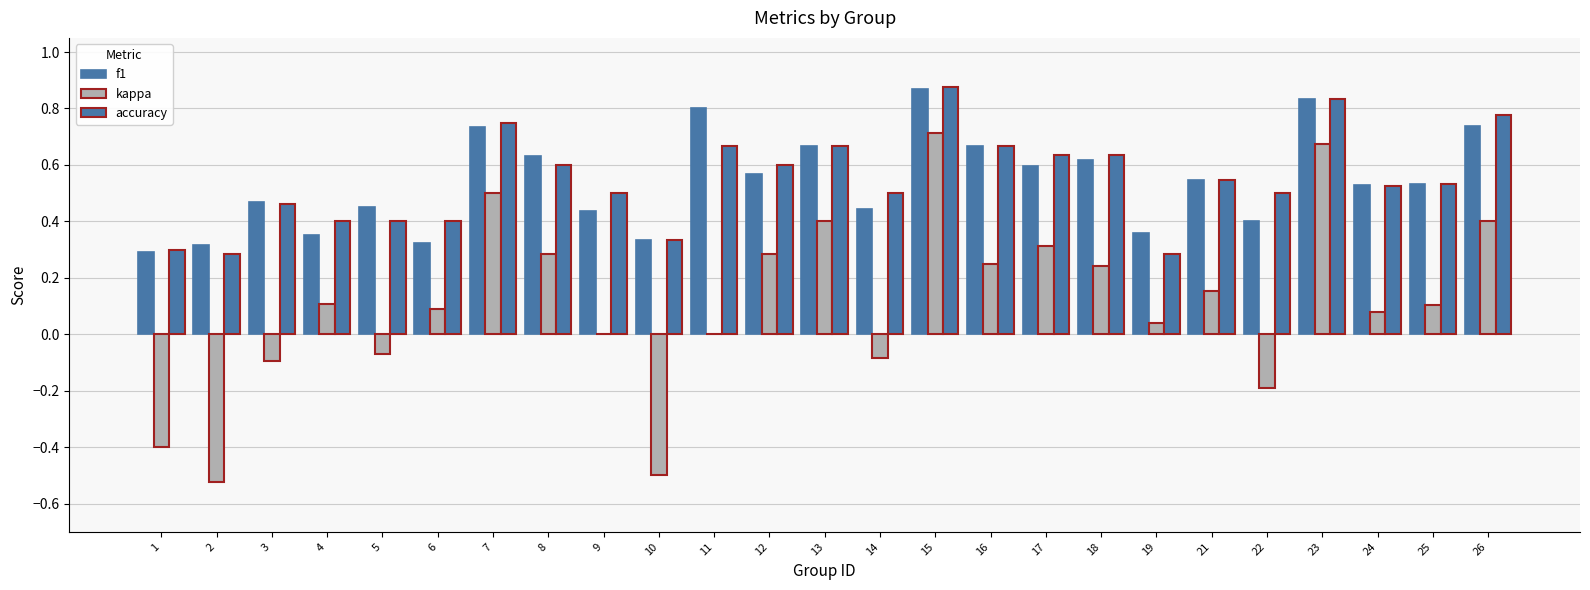

How many groups of bars are there?

25